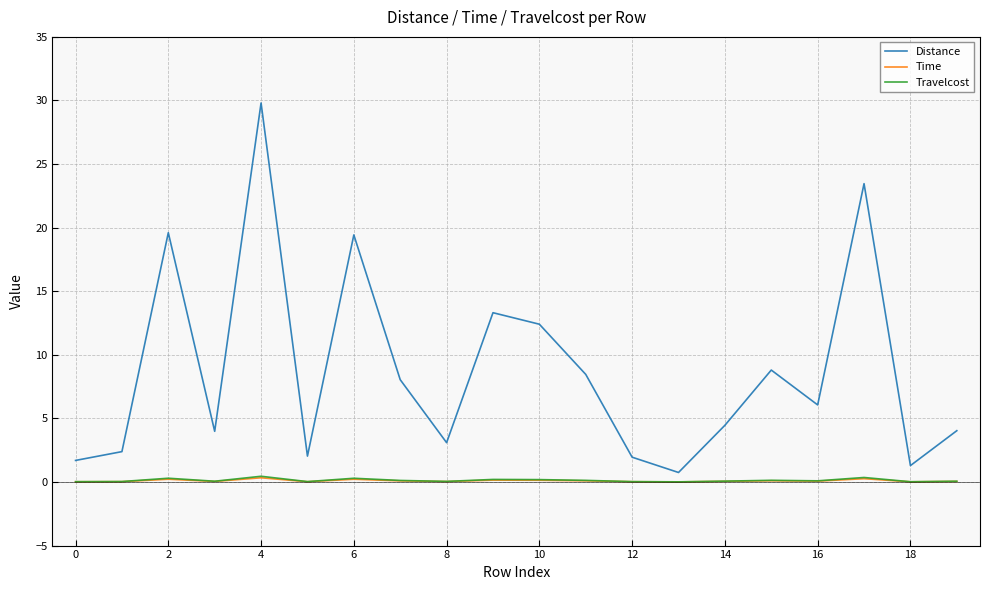

What is the highest value of the Distance series?

29.8